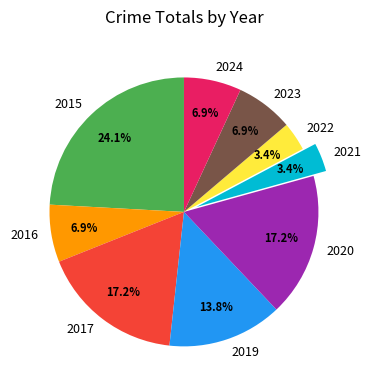

Is the sum of 2016 and 2024 greater than half?

No